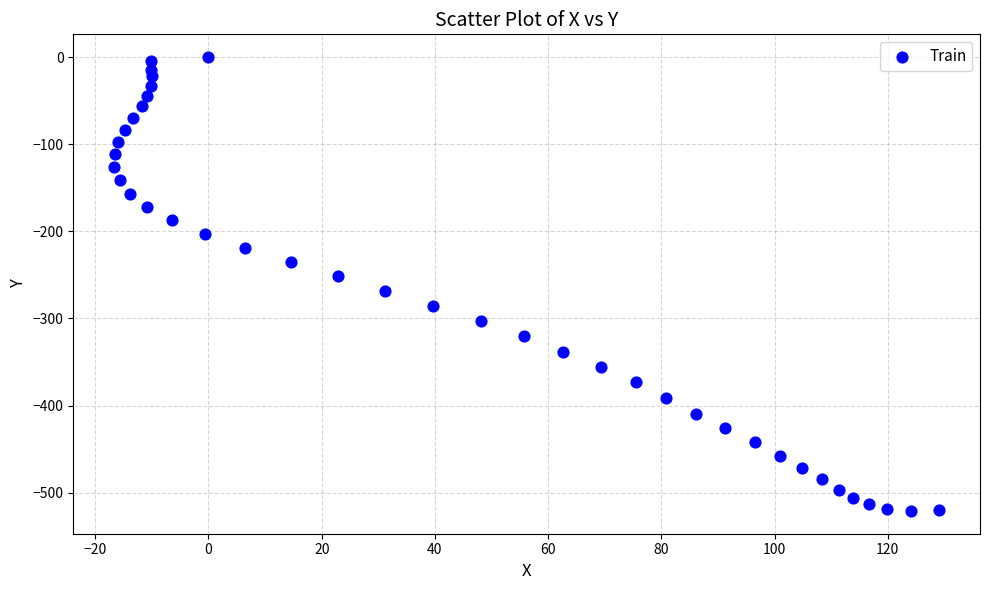

What is the range of X values (max minus min)?

145.6